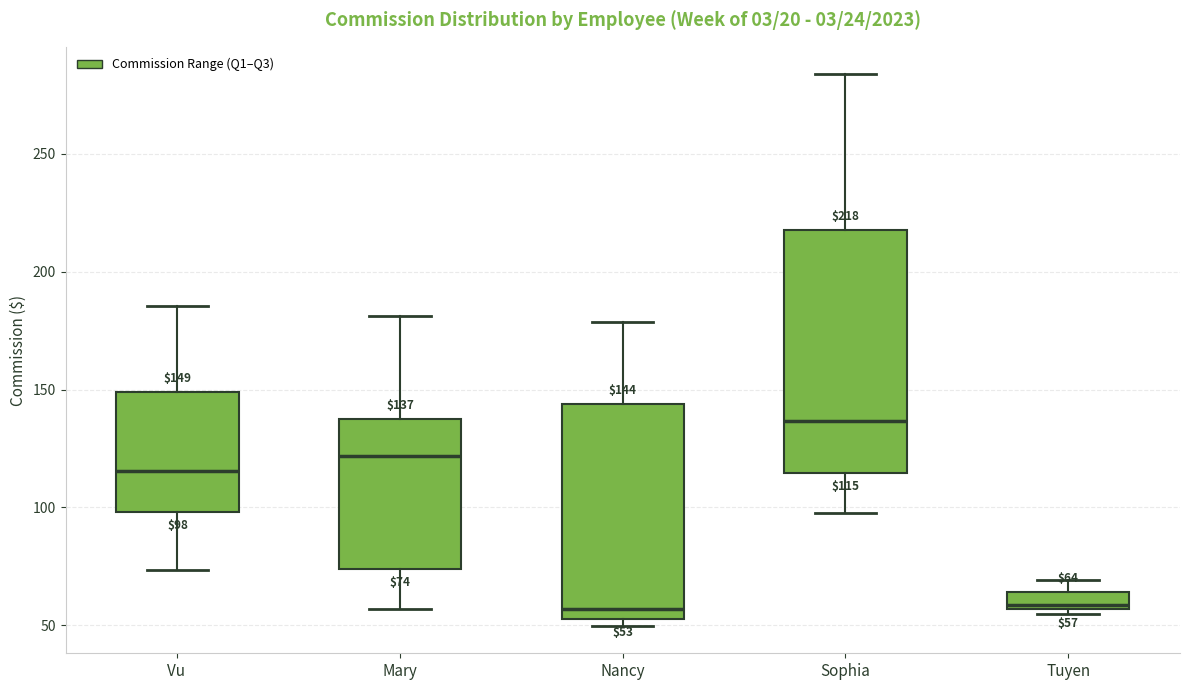

Which box's median line is the highest?

Sophia